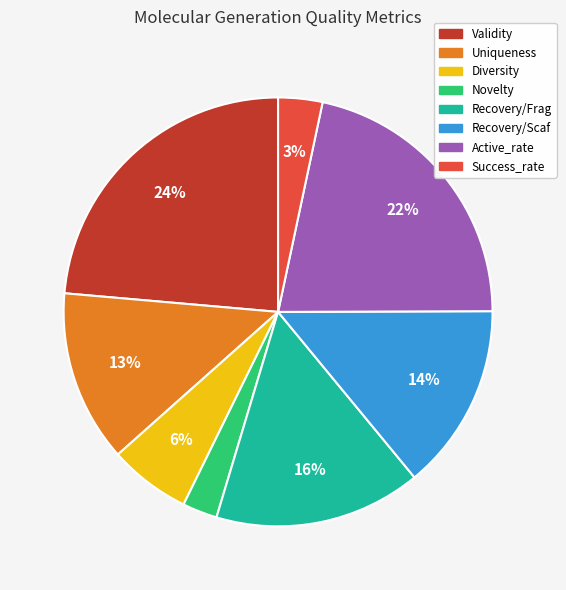

Between Success_rate and Active_rate, which is larger?

Active_rate